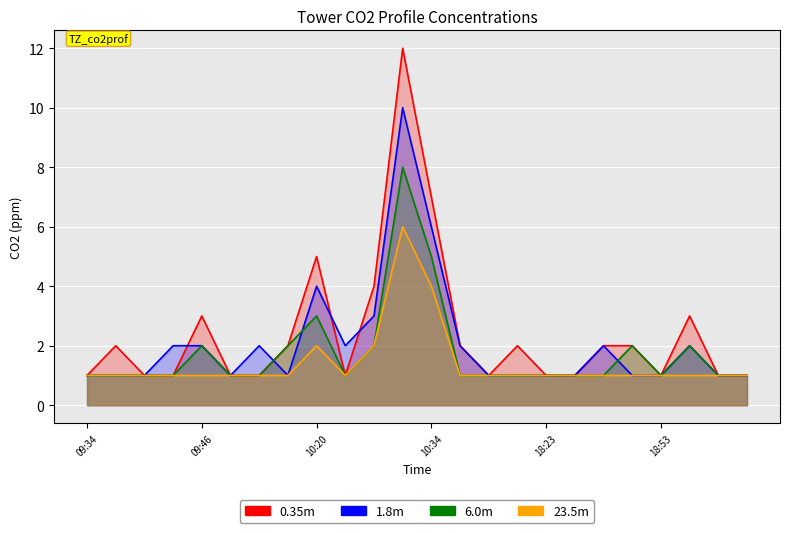

Where is 23.5m nearest to the value 3?

10:20